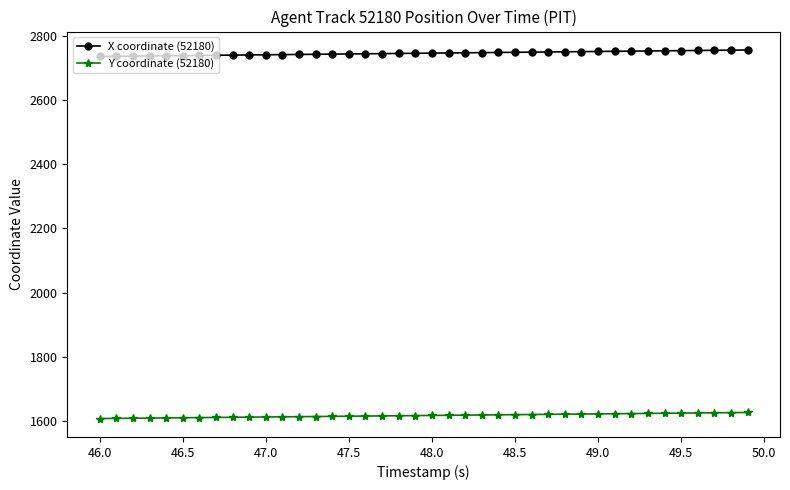

What is the average value of the Y coordinate (52180) series?

1617.7